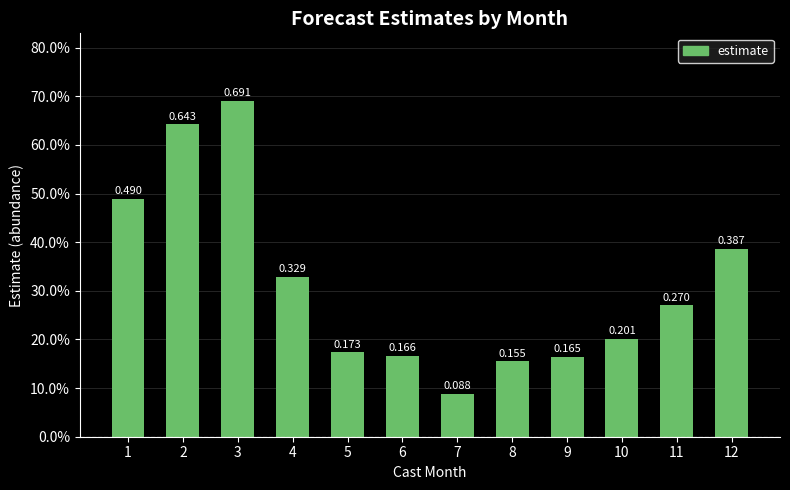

Are the bars horizontal?

No